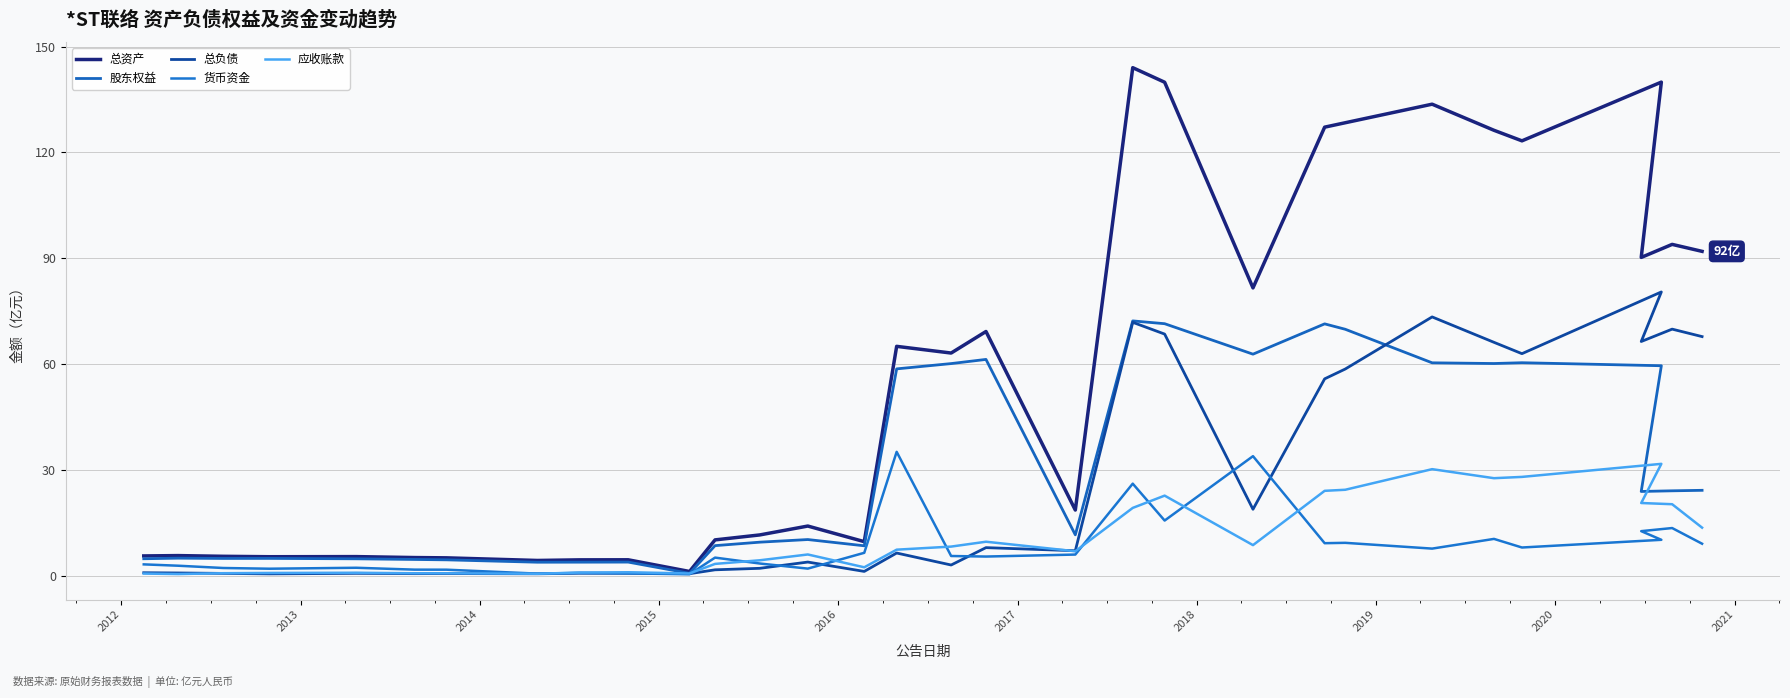

True or false: 应收账款 has a value of 0.8 at 2012.

False